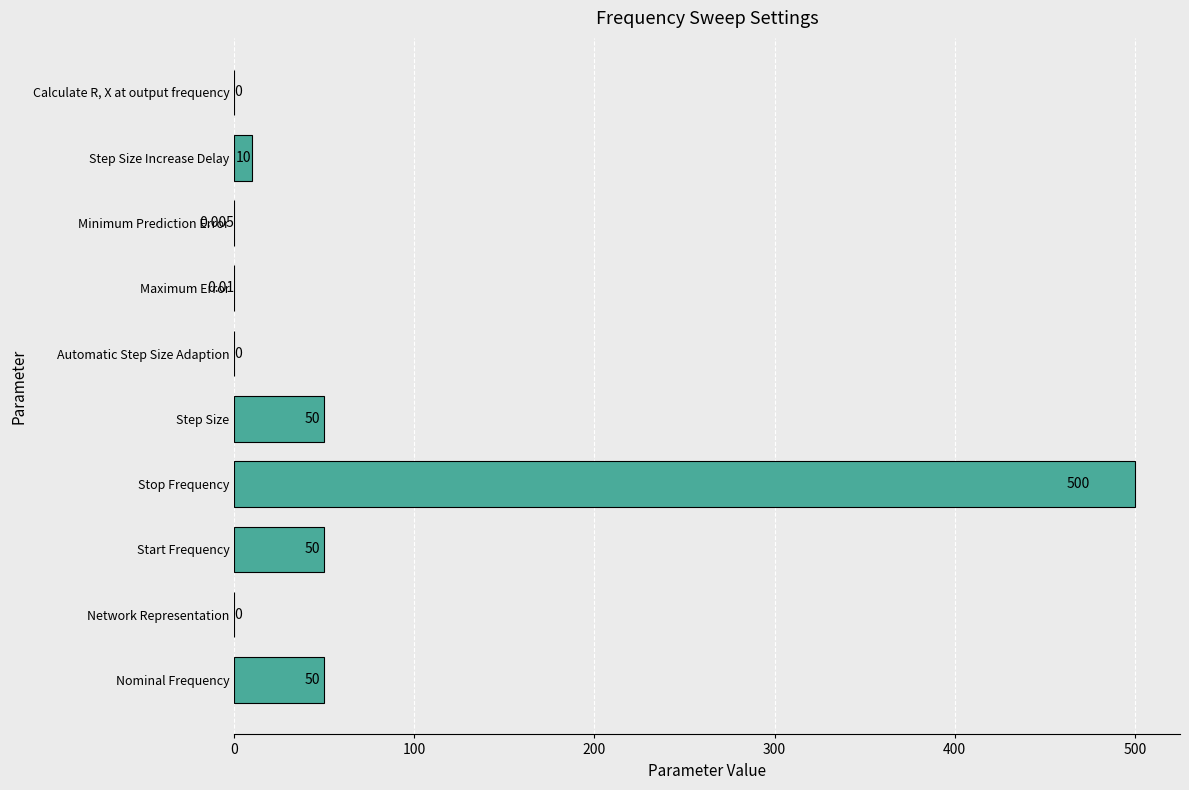

What is the sum of all values?

660.0